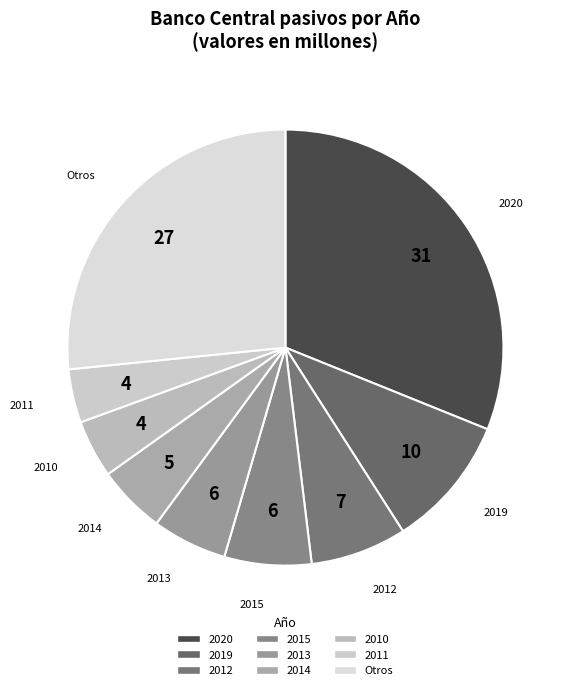

How many segments does this pie chart have?

9